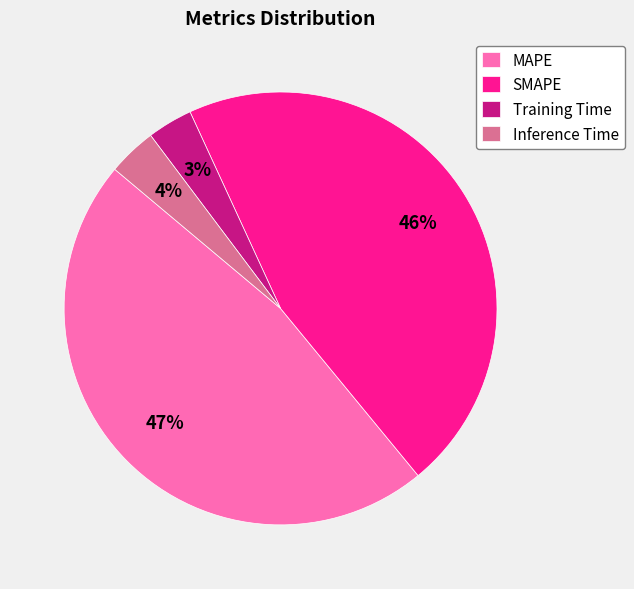

True or false: MAPE accounts for 60% of the total.

False